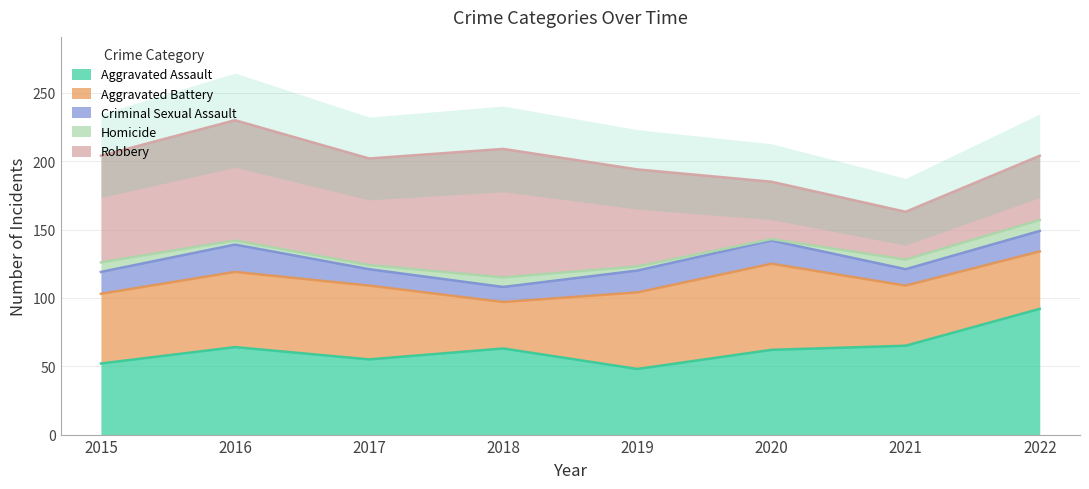

Reading right to left, list all the values displayed in this chart.

Aggravated Assault: 92	65	62	48	63	55	64	52
Aggravated Battery: 42	44	63	56	34	54	55	51
Criminal Sexual Assault: 15	12	17	16	11	12	20	16
Homicide: 8	7	1	3	7	3	3	7
Robbery: 47	35	42	71	94	78	88	78